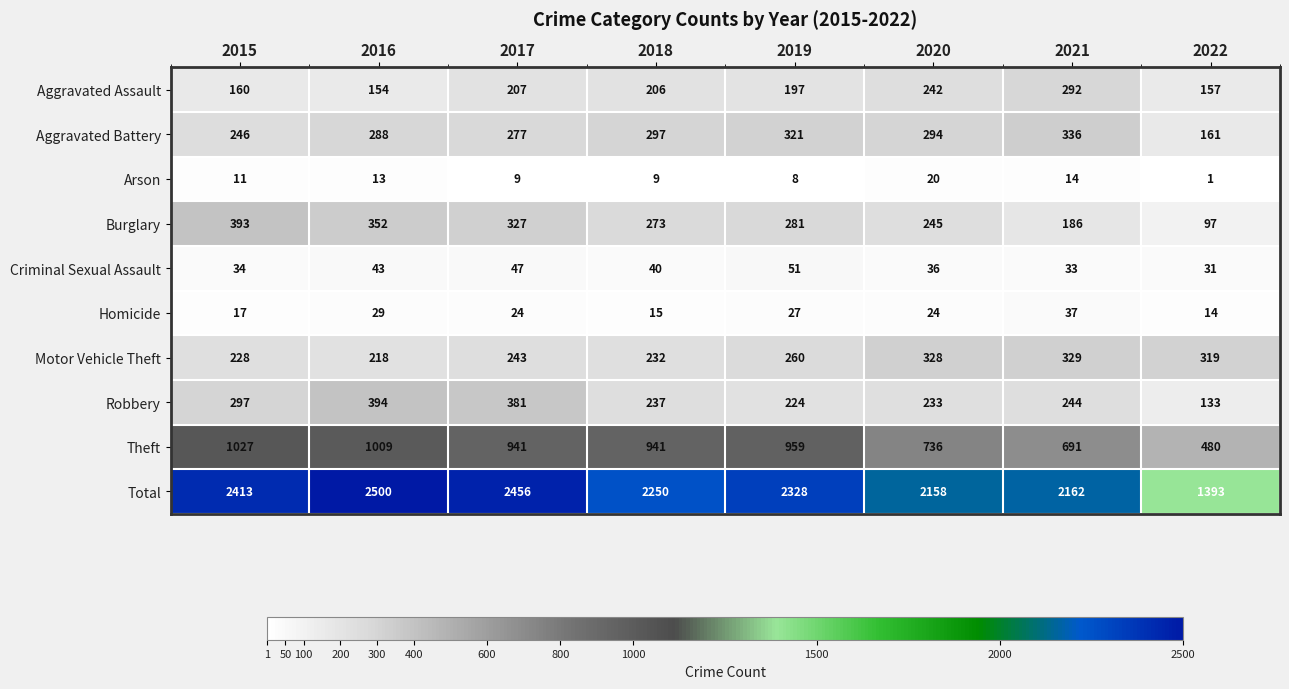

The Theft series shows 1511 at 2019. True or false?

False